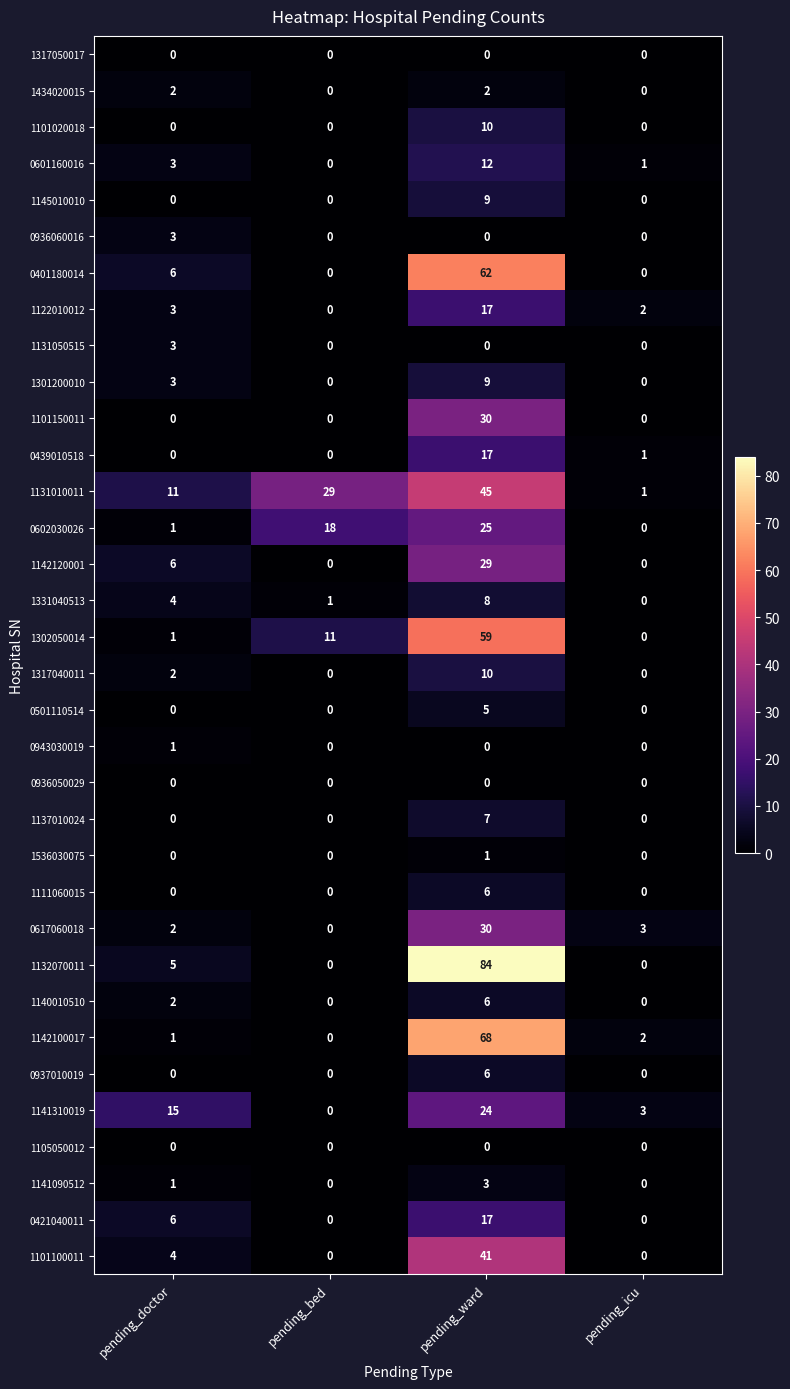

Is it true that 1140010510 equals 3 at pending_ward?

False